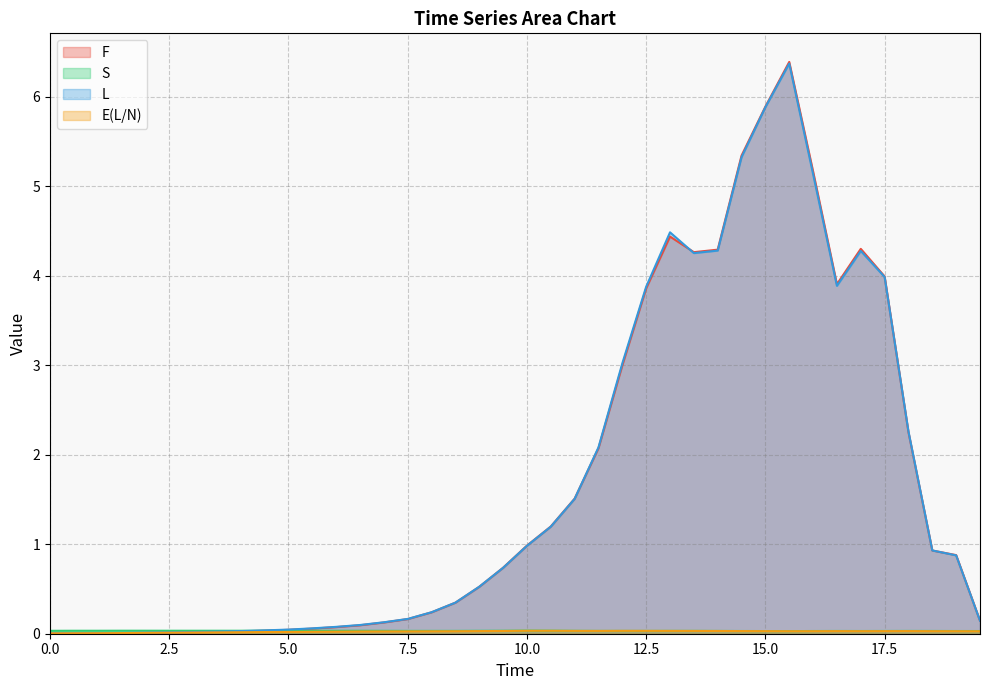

Is it true that E(L/N) equals 0.0 at 5.5?

False